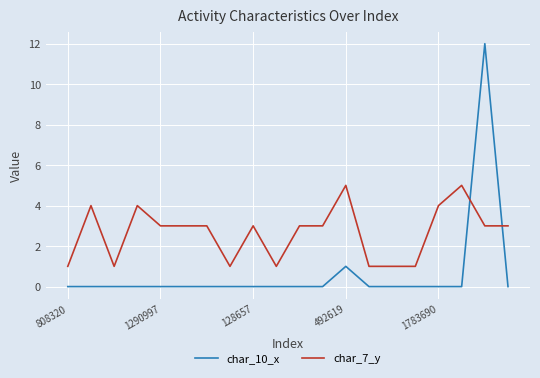

Which series has the largest total across all categories?

char_7_y